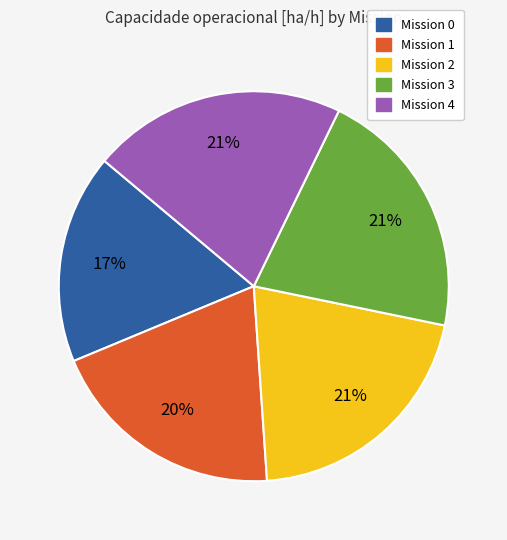

To the nearest percent, what is the difference between the largest and smallest slice percentages?

4%